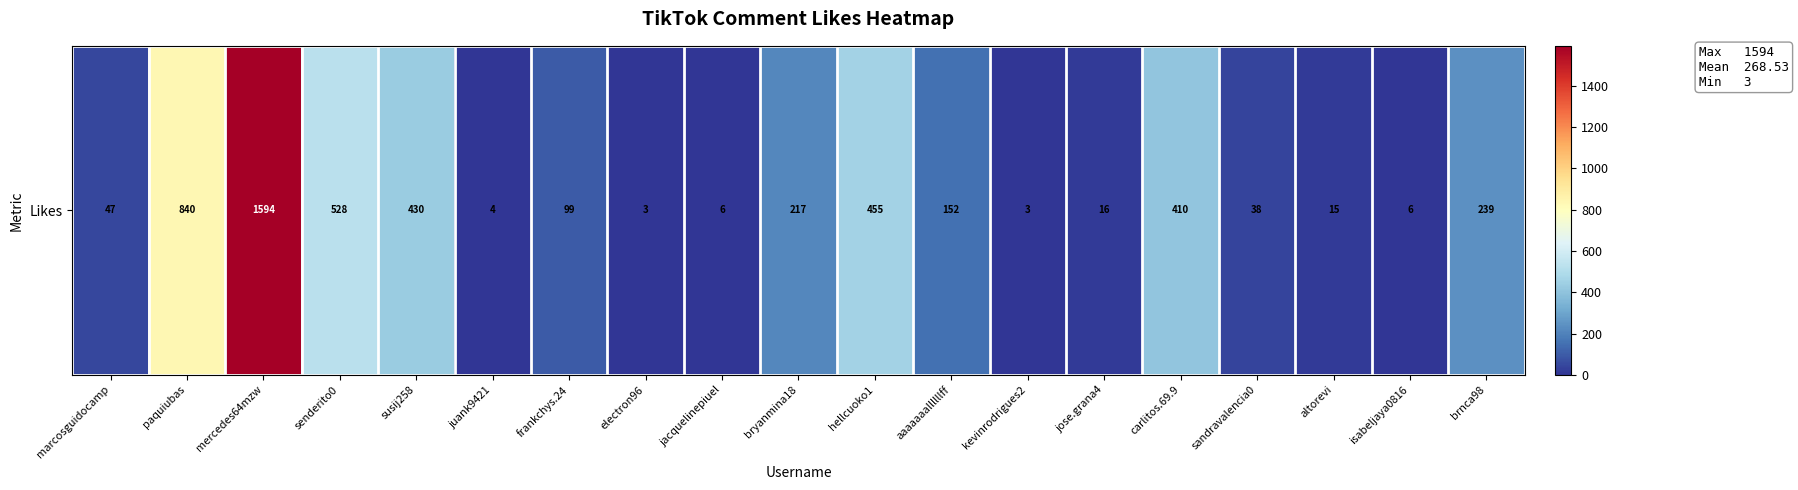

The chart shows a value of 6 at jacquelinepiuel. True or false?

True